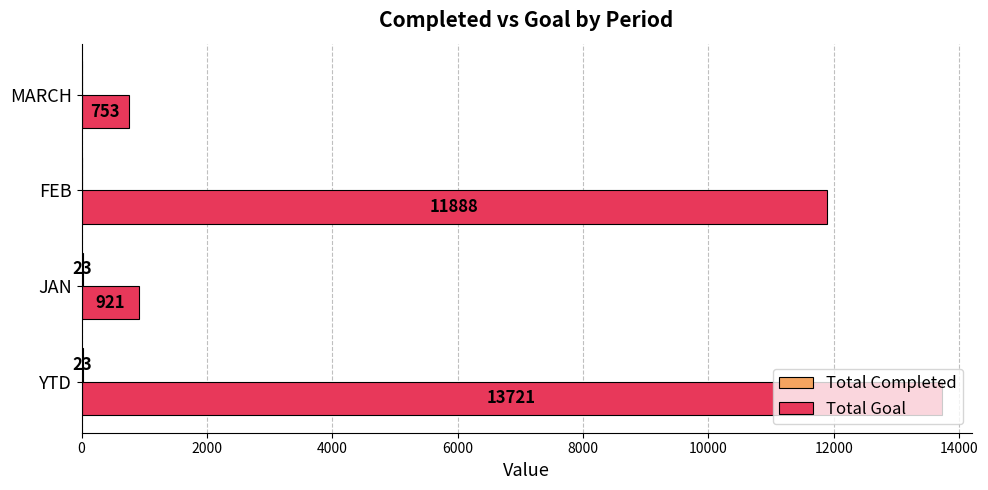

Is it true that Total Goal equals 320 at JAN?

False